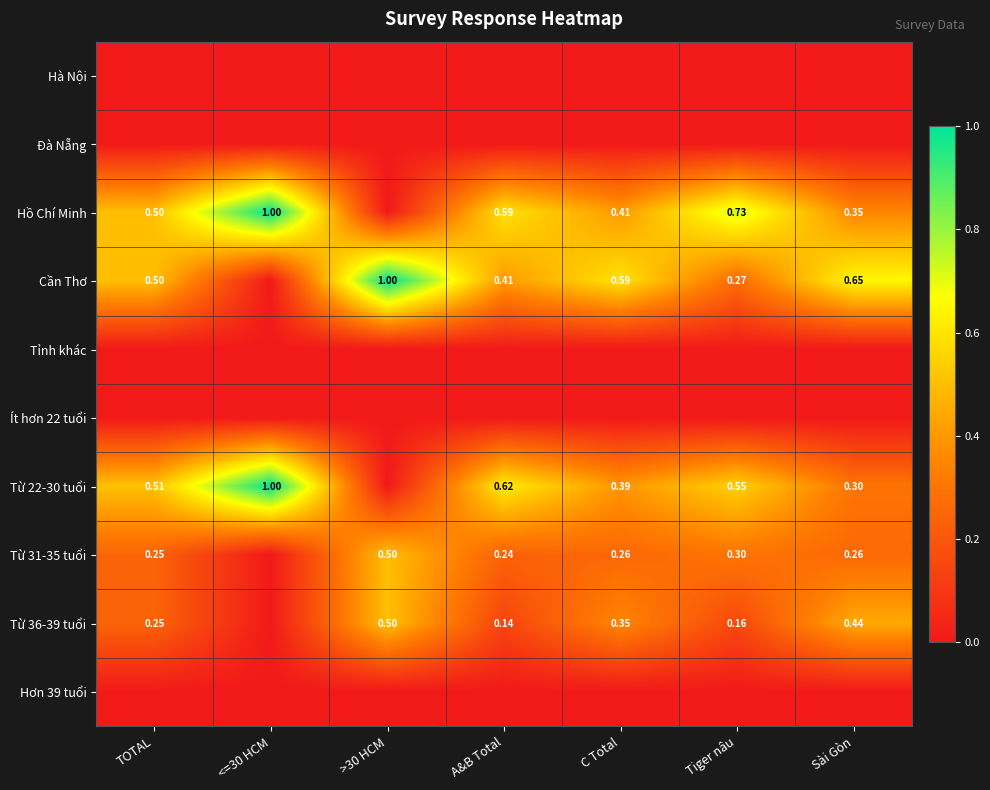

Is the value of Cần Thơ at Tiger nâu greater than the value of Từ 22-30 tuổi at Sài Gòn?

No